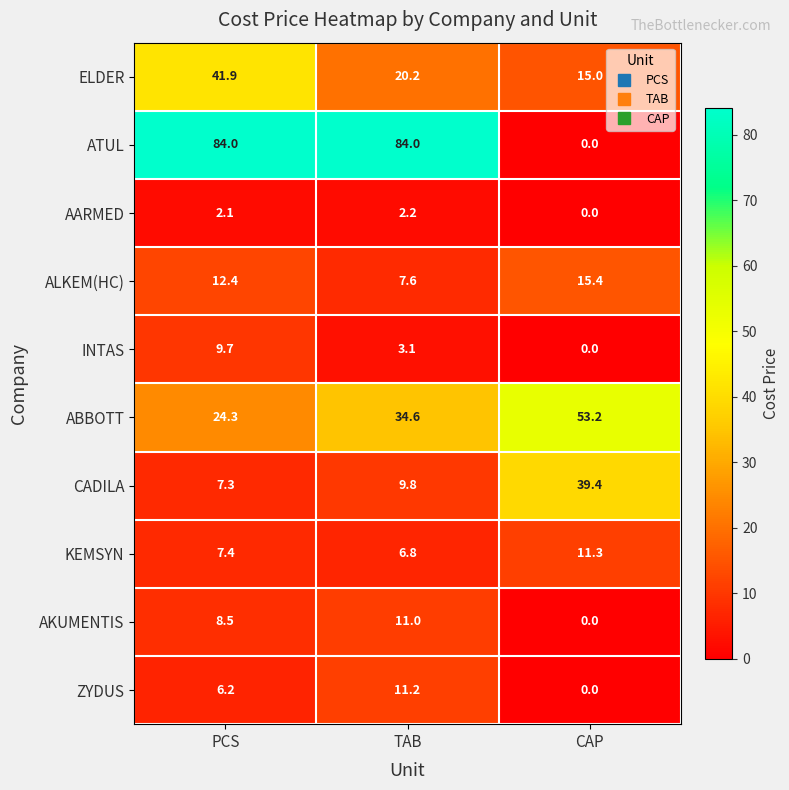

List the series in order of their peak value, highest first.

ATUL, ABBOTT, ELDER, CADILA, ALKEM(HC), KEMSYN, ZYDUS, AKUMENTIS, INTAS, AARMED